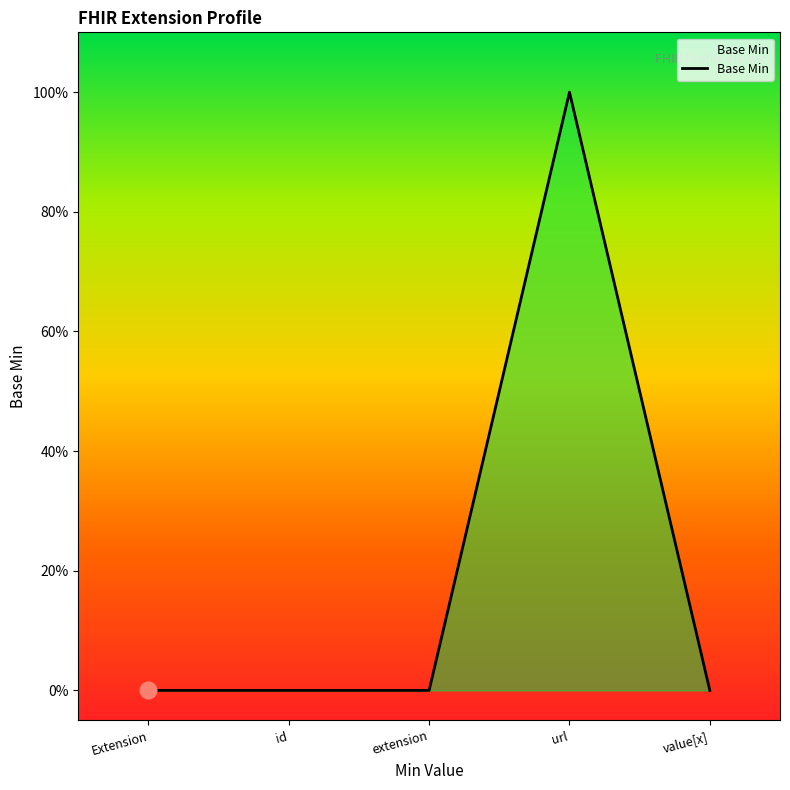

Is this an area chart (filled region under the line)?

Yes